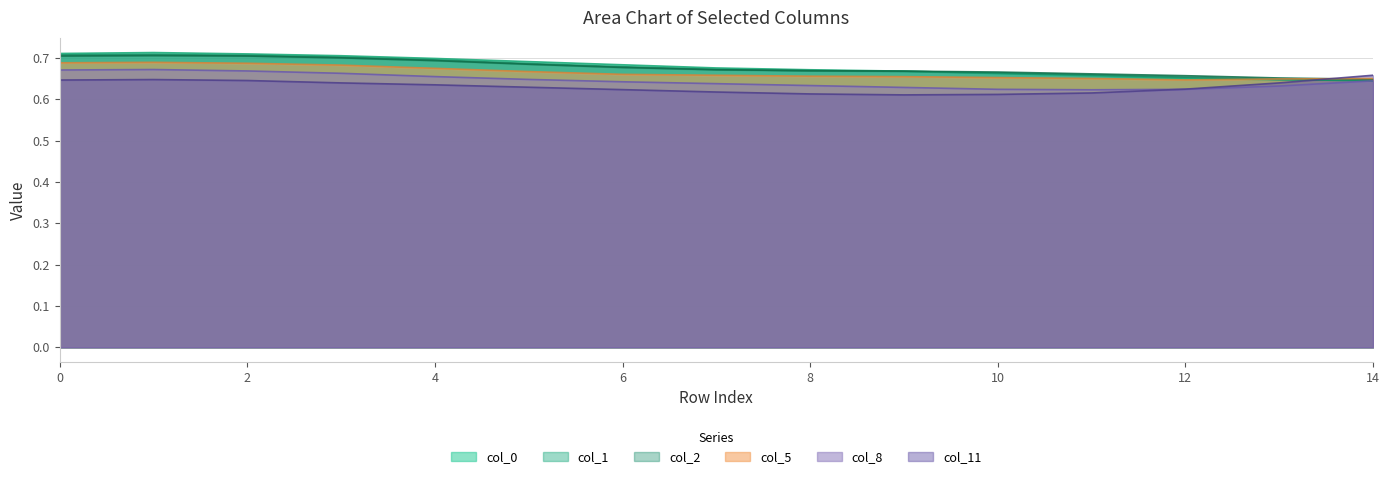

At how many categories does at least one series exceed 0?

15